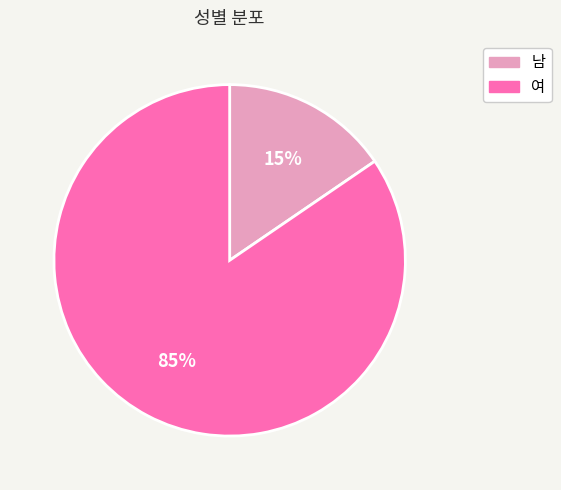

To the nearest percent, what portion does 남 represent?

15%